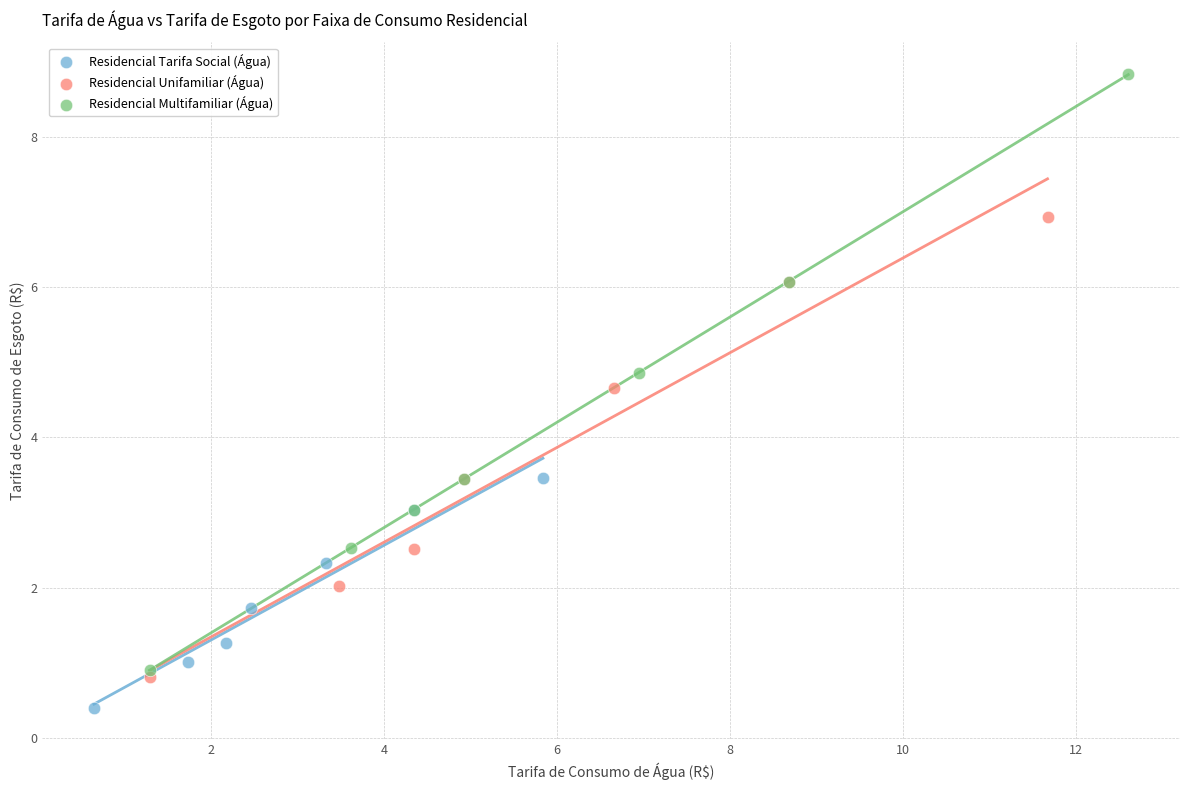

Which series reaches the maximum Y coordinate?

Residencial Multifamiliar (Água)